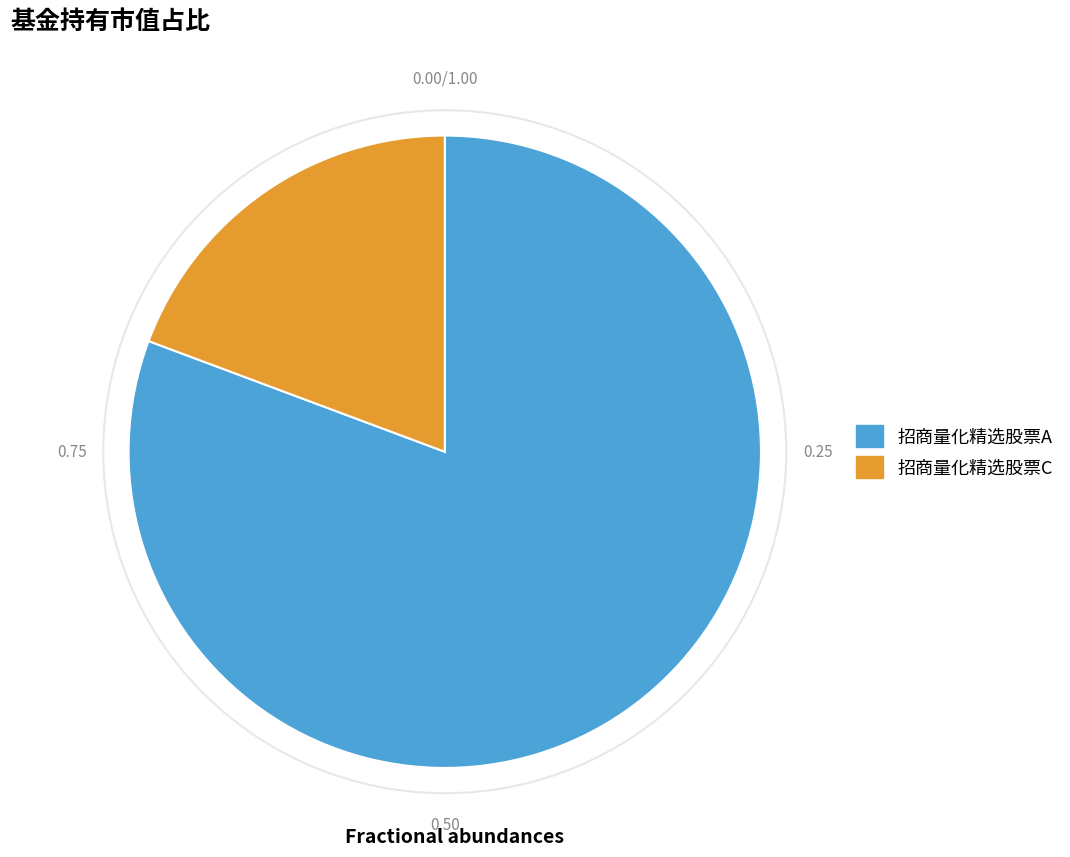

What is the largest slice in the pie chart?

招商量化精选股票A